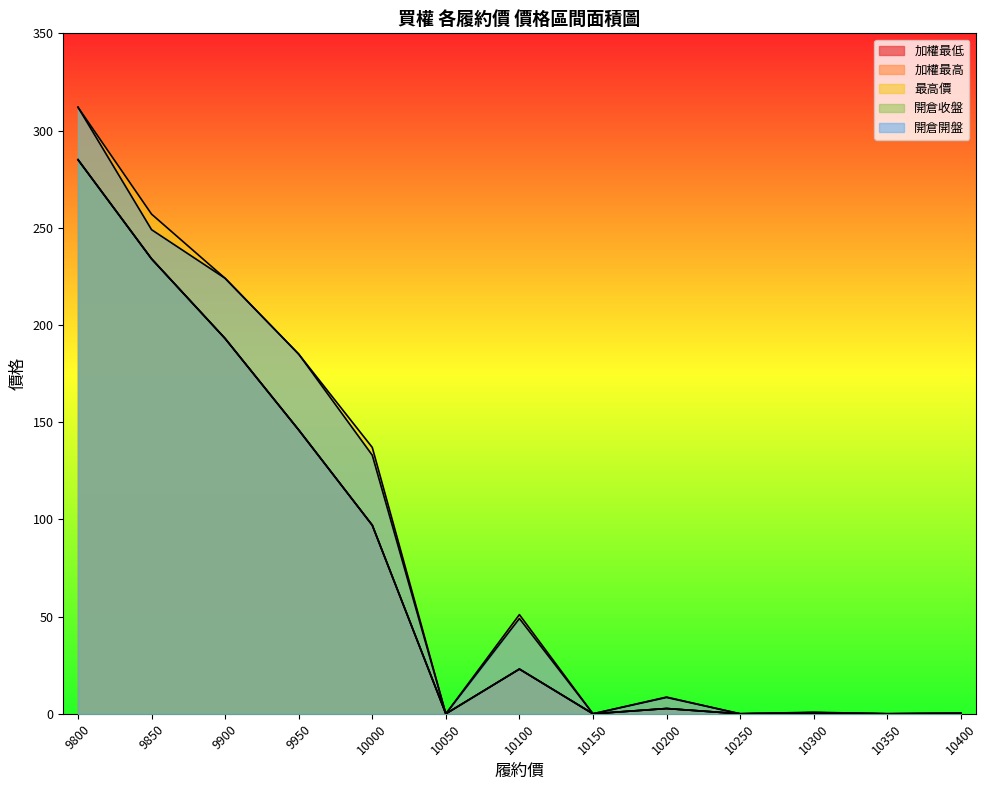

Which series changed the most between 10000 and 10350?

最高價